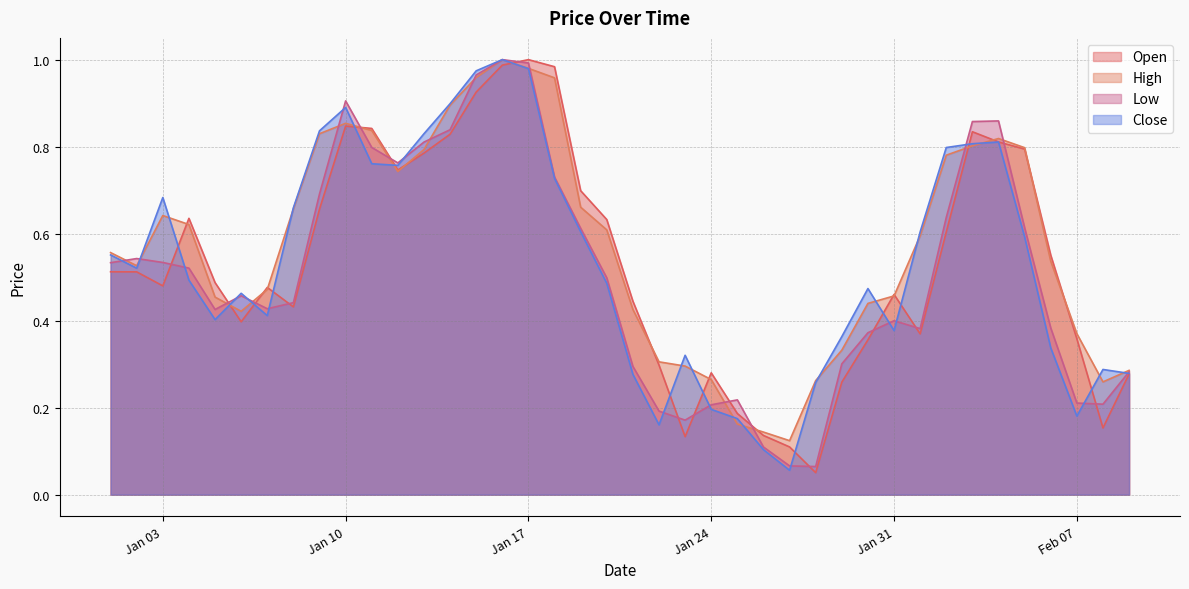

Rank the series by their maximum value, from highest to lowest.

Open, High, Low, Close